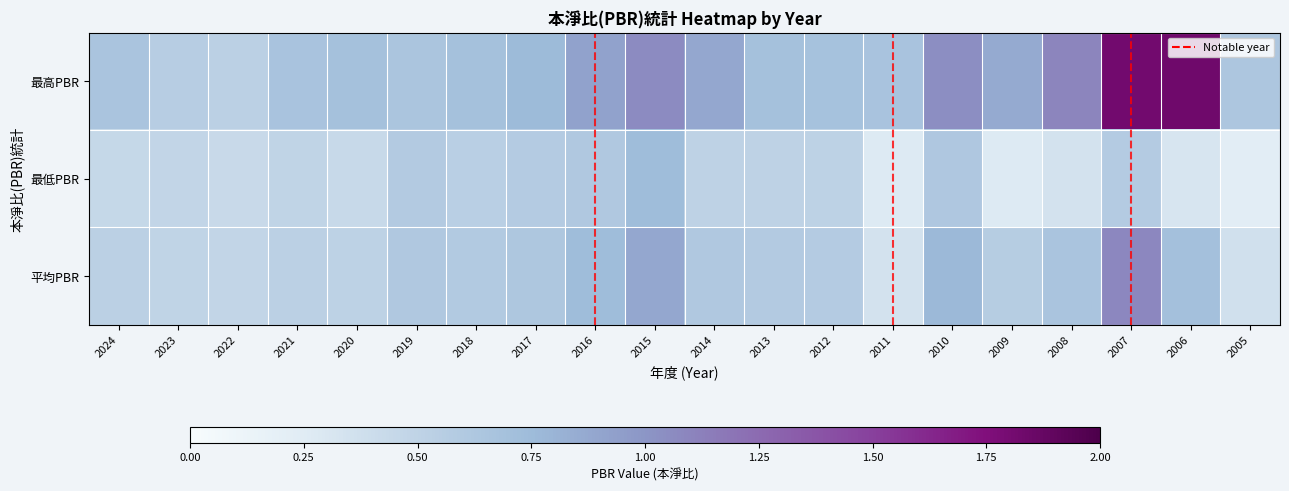

Reading left to right, extract all data points from this chart.

2024: 0.7	0.5	0.5
2023: 0.6	0.5	0.5
2022: 0.5	0.4	0.5
2021: 0.7	0.5	0.5
2020: 0.7	0.4	0.5
2019: 0.7	0.6	0.6
2018: 0.7	0.5	0.6
2017: 0.8	0.6	0.6
2016: 0.9	0.6	0.7
2015: 1.1	0.7	0.9
2014: 0.9	0.5	0.6
2013: 0.7	0.5	0.6
2012: 0.7	0.5	0.6
2011: 0.7	0.3	0.3
2010: 1.0	0.6	0.8
2009: 0.9	0.3	0.6
2008: 1.1	0.3	0.7
2007: 1.8	0.6	1.1
2006: 1.8	0.3	0.7
2005: 0.6	0.2	0.4